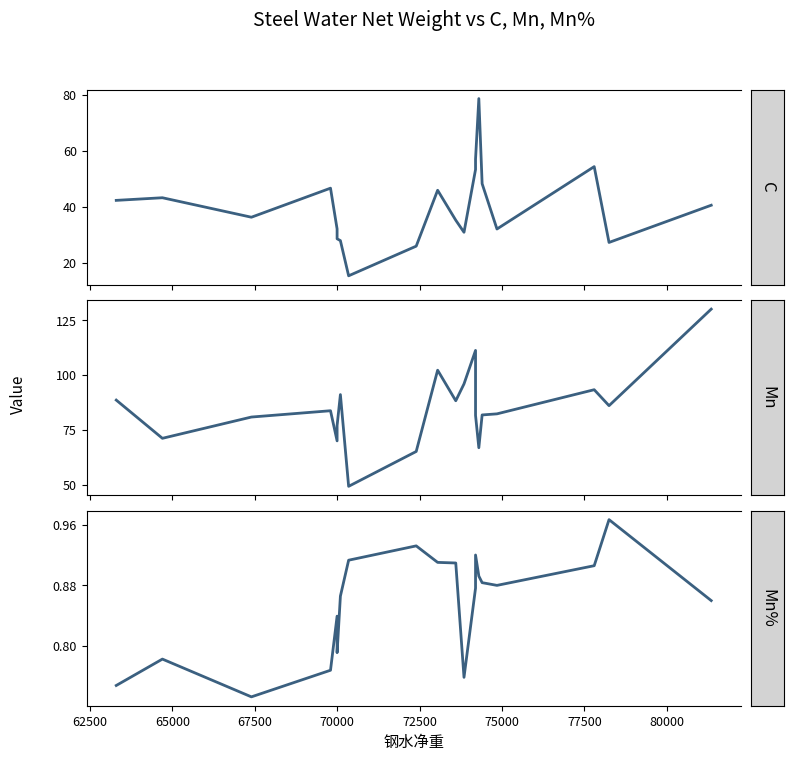

What is the value of the C point at the 20th from the left?

40.7